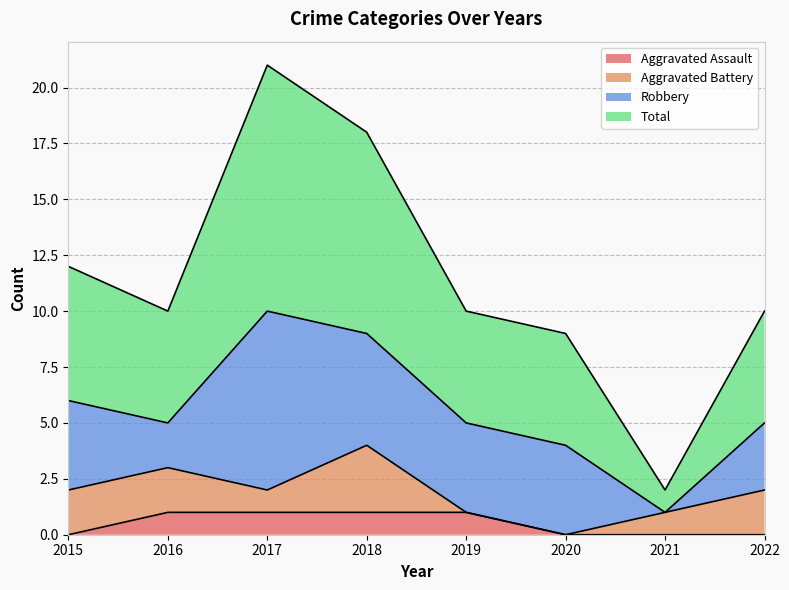

Between 2015 and 2019, which series saw the biggest shift?

Total